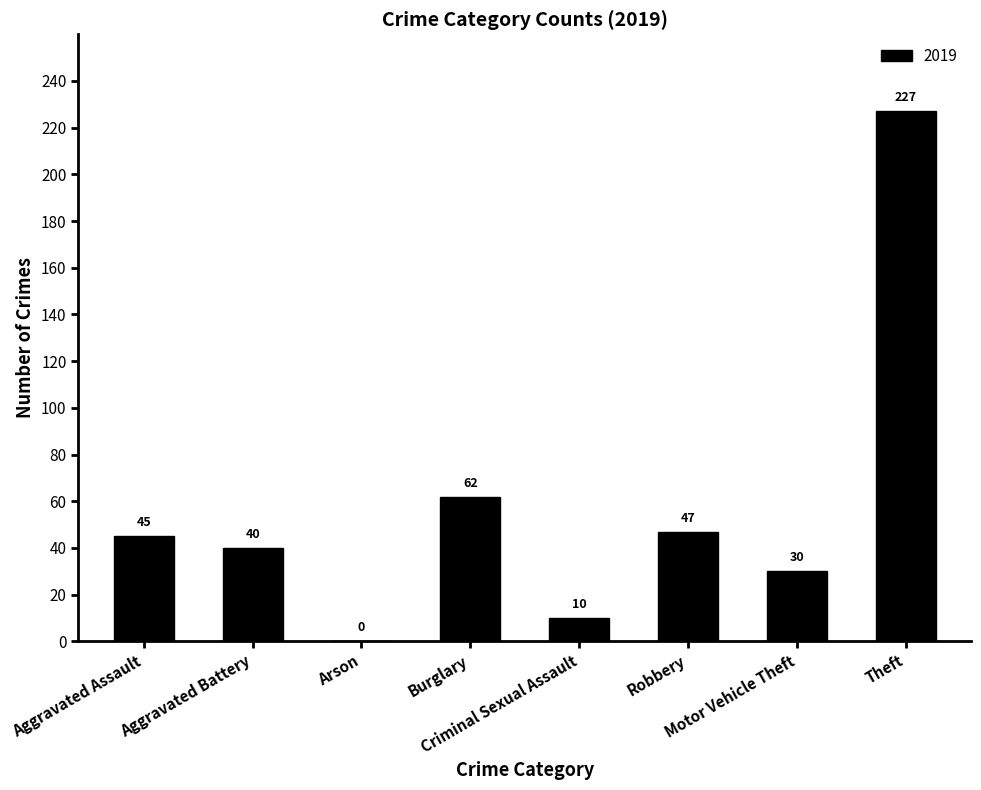

What is the greatest value displayed?

227